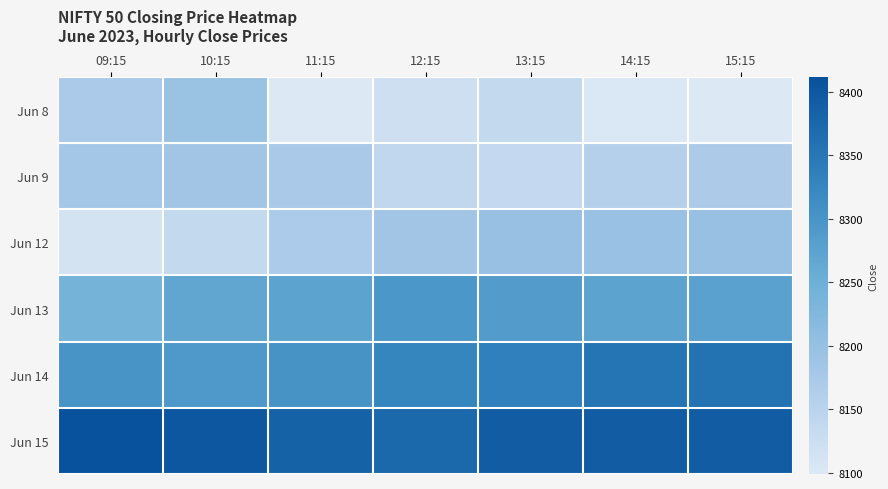

Which series has the largest range (max minus min)?

Jun 8